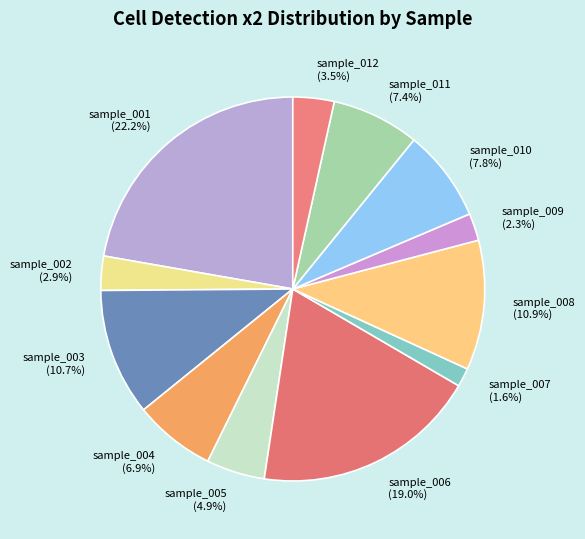

Which has a higher value, sample_008 or sample_009?

sample_008